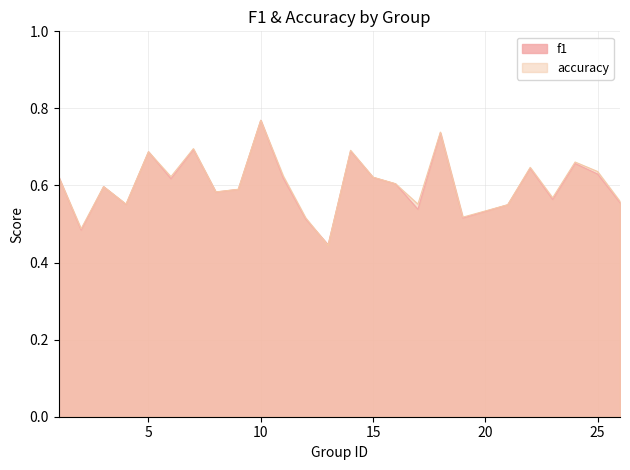

List the series in order of their overall mean, lowest first.

f1, accuracy